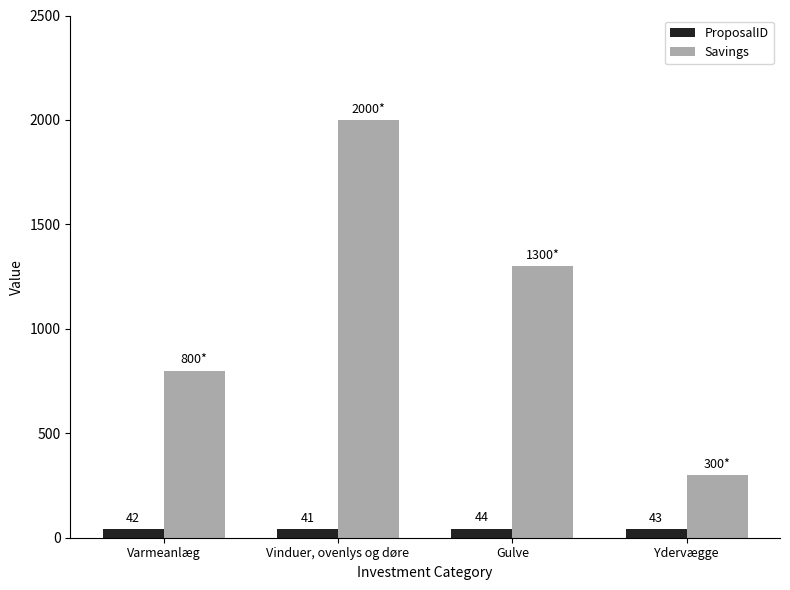

List the series in order of their peak value, highest first.

Savings, ProposalID